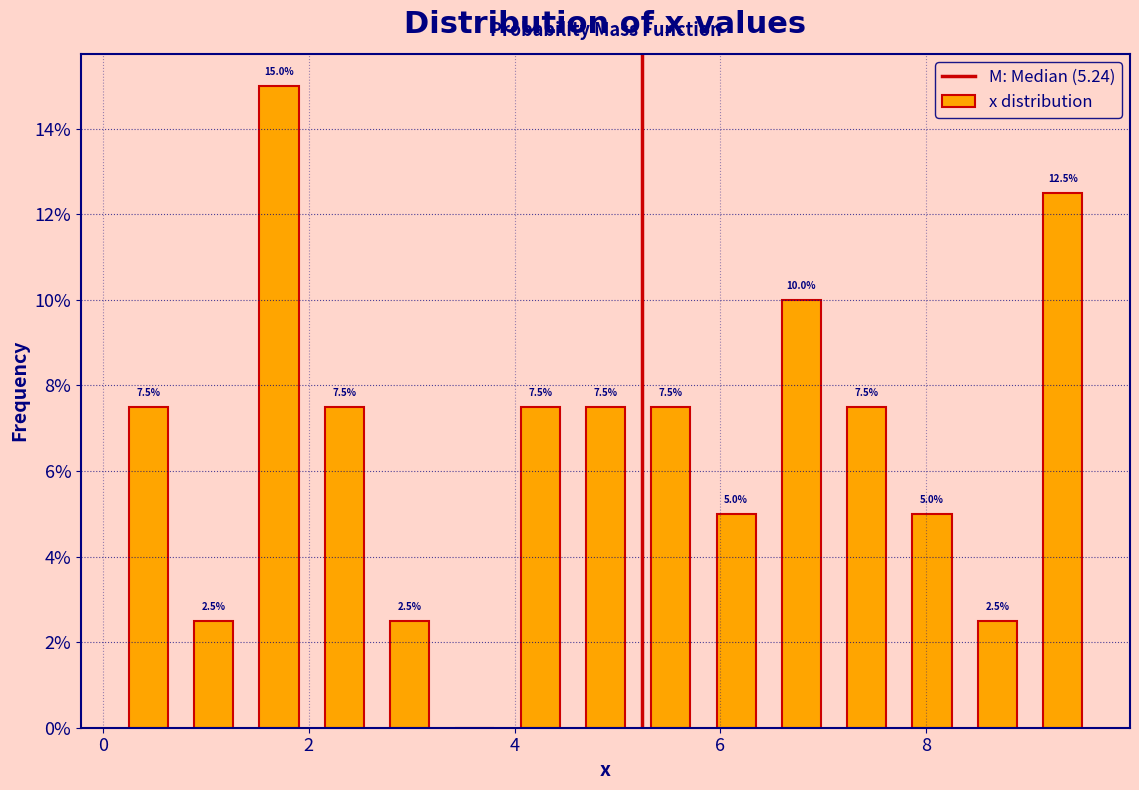

Around what value on the x-axis is the tallest bar? Give the approximate position of its centre, as read against the axis.

1.8